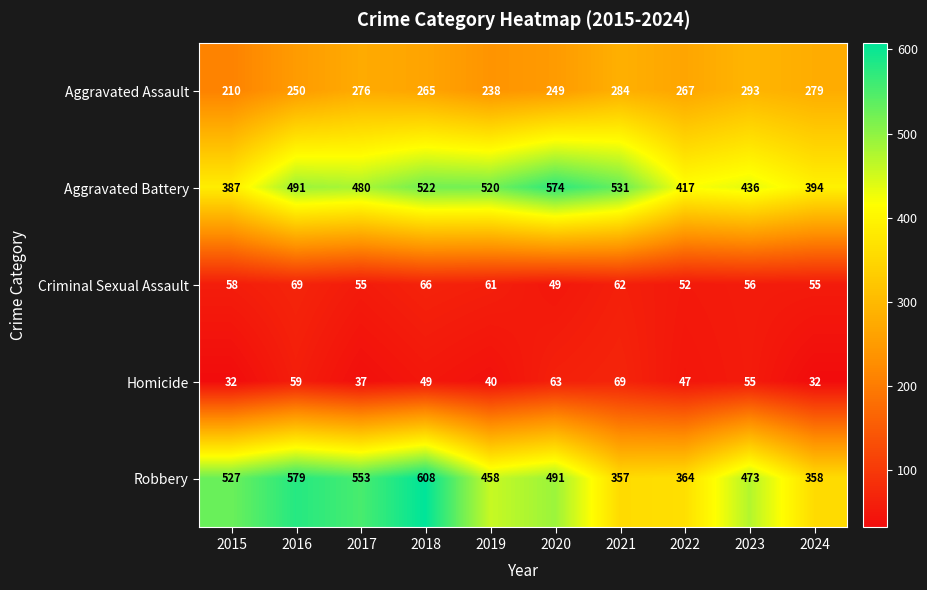

What is the minimum value shown in the chart?

32